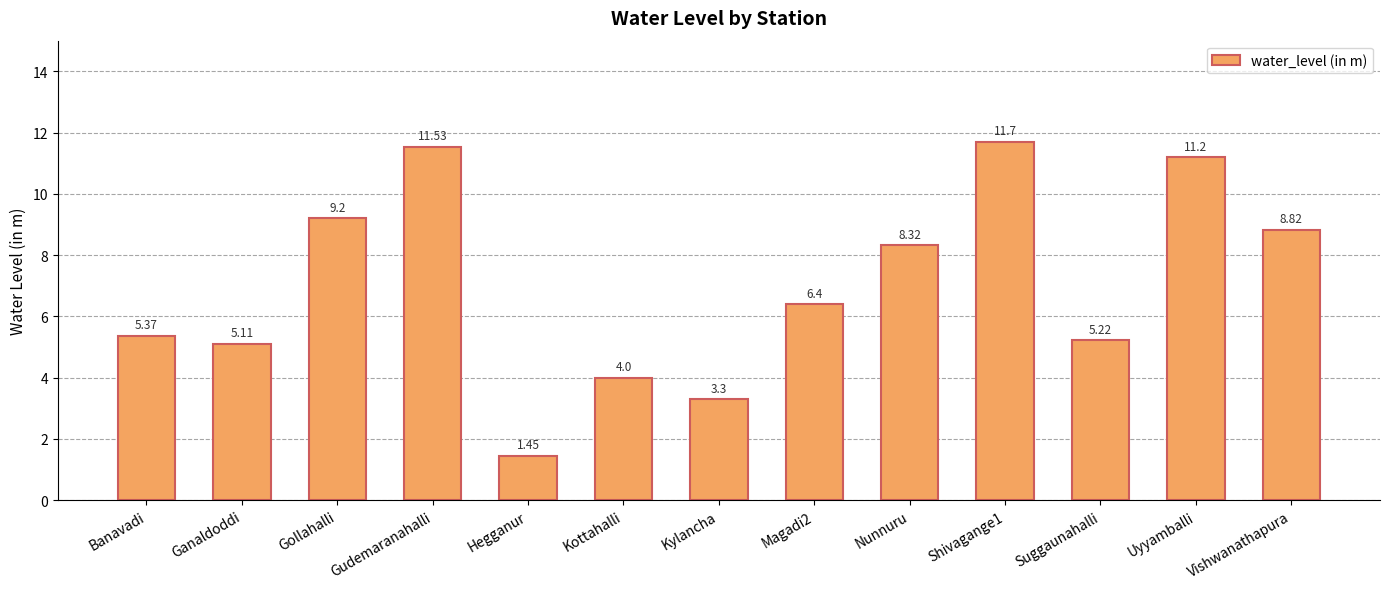

Rank the categories by value from lowest to highest.

Hegganur, Kylancha, Kottahalli, Ganaldoddi, Suggaunahalli, Banavadi, Magadi2, Nunnuru, Vishwanathapura, Gollahalli, Uyyamballi, Gudemaranahalli, Shivagange1